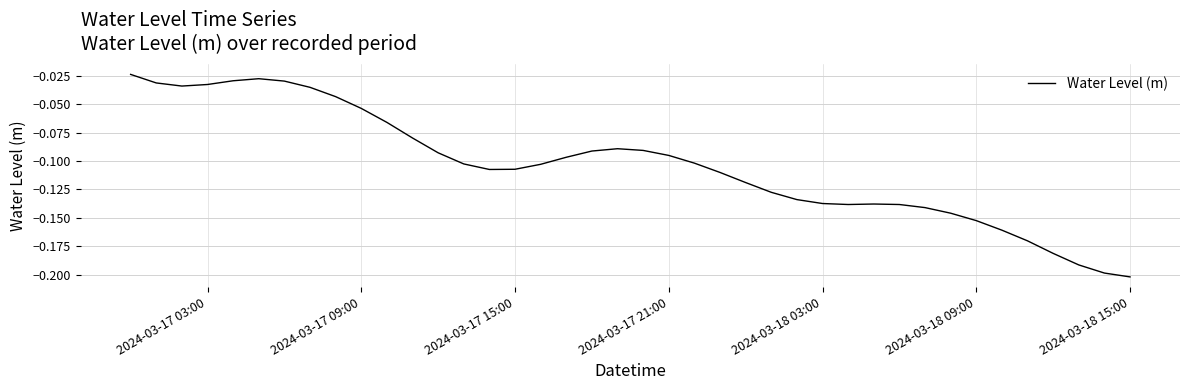

How many lines are shown in the chart?

1